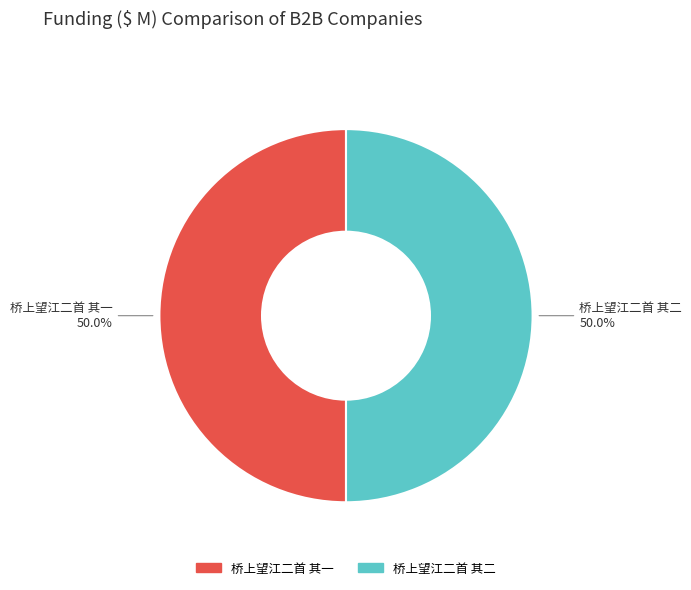

True or false: 桥上望江二首 其二 accounts for 50% of the total.

True